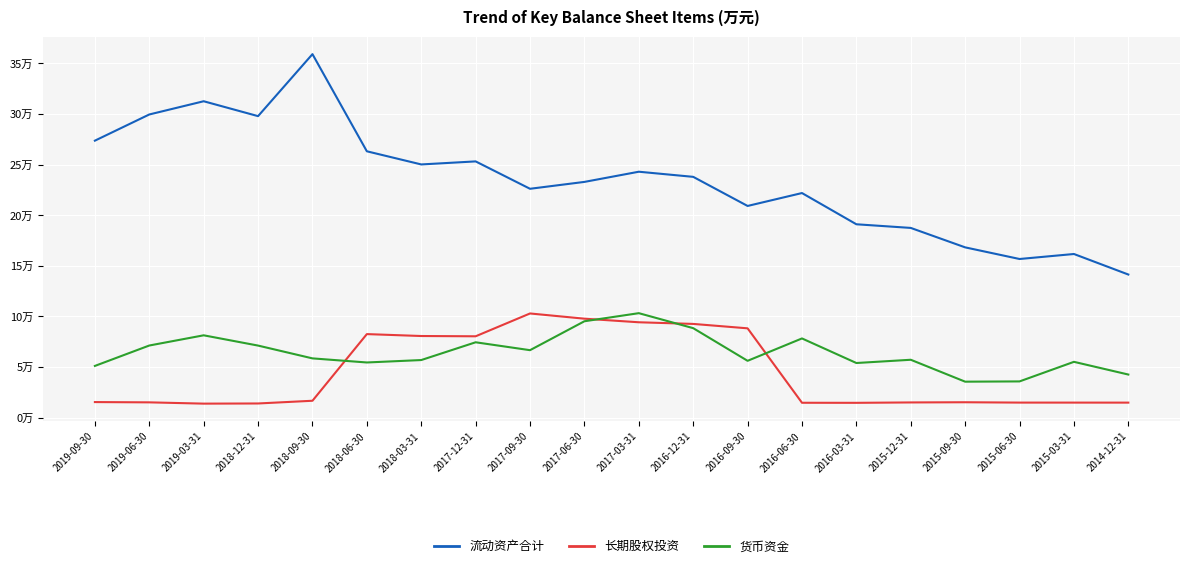

What are all the series names shown in the legend?

流动资产合计, 长期股权投资, 货币资金